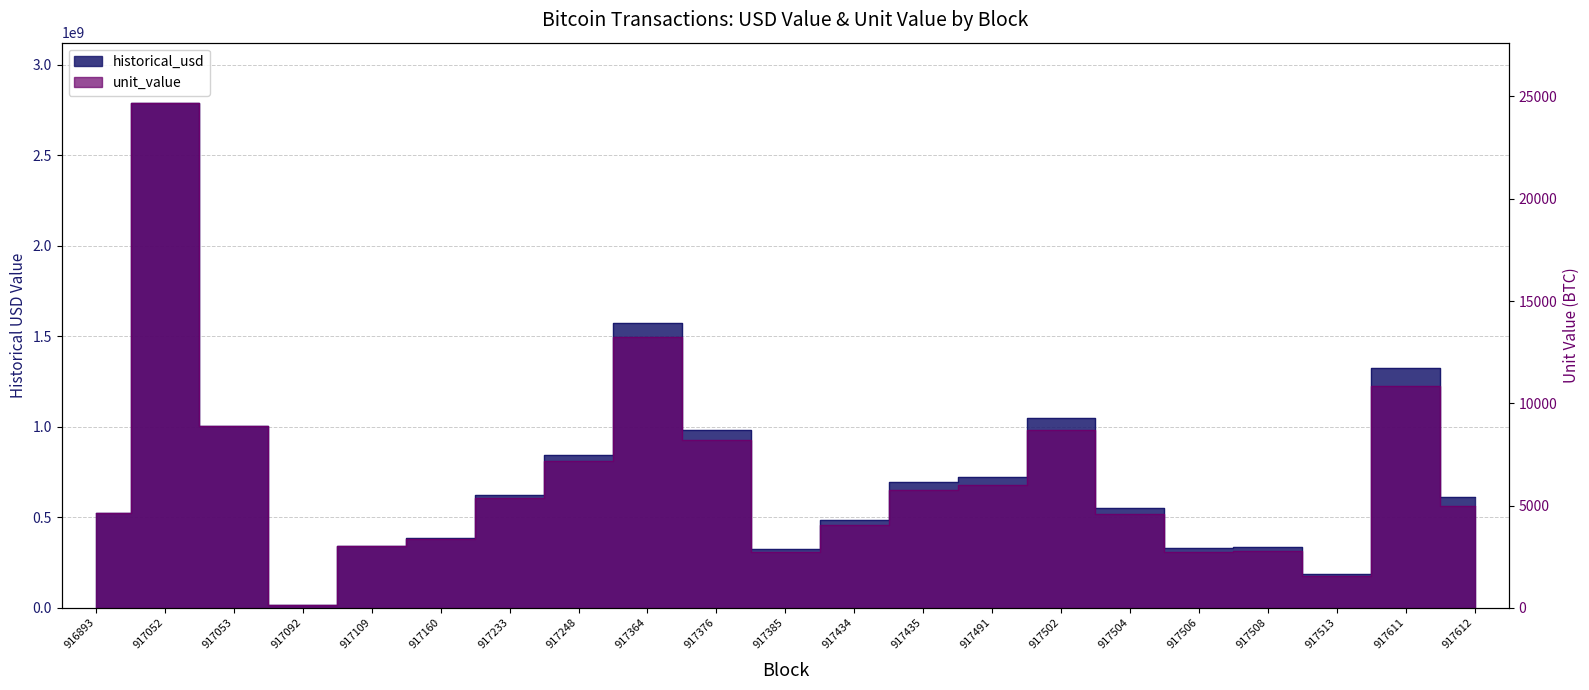

The unit_value_K series shows 1403.6 at 917109. True or false?

False